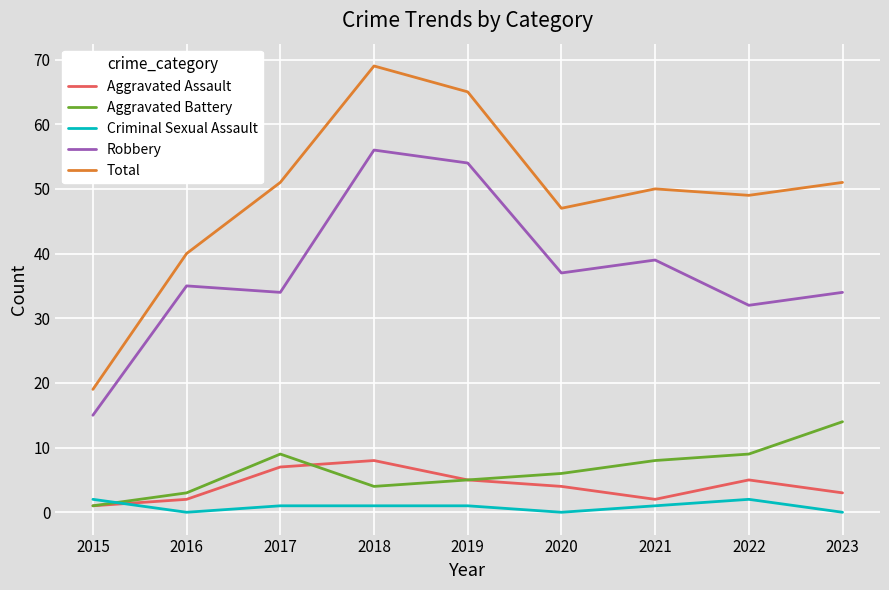

What is the difference between the maximum and minimum values in the Robbery series?

41